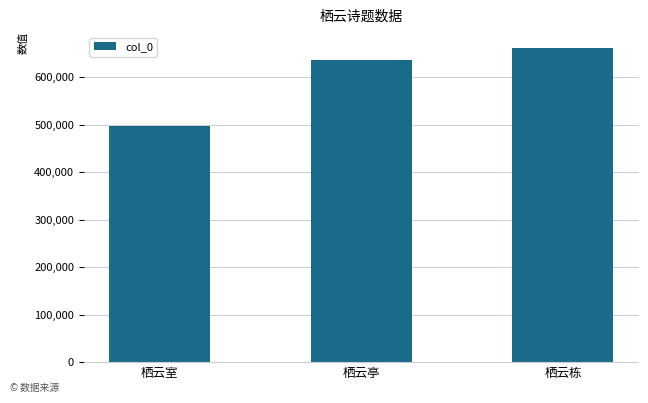

Reading left to right, extract all data points from this chart.

497423	636850	661667